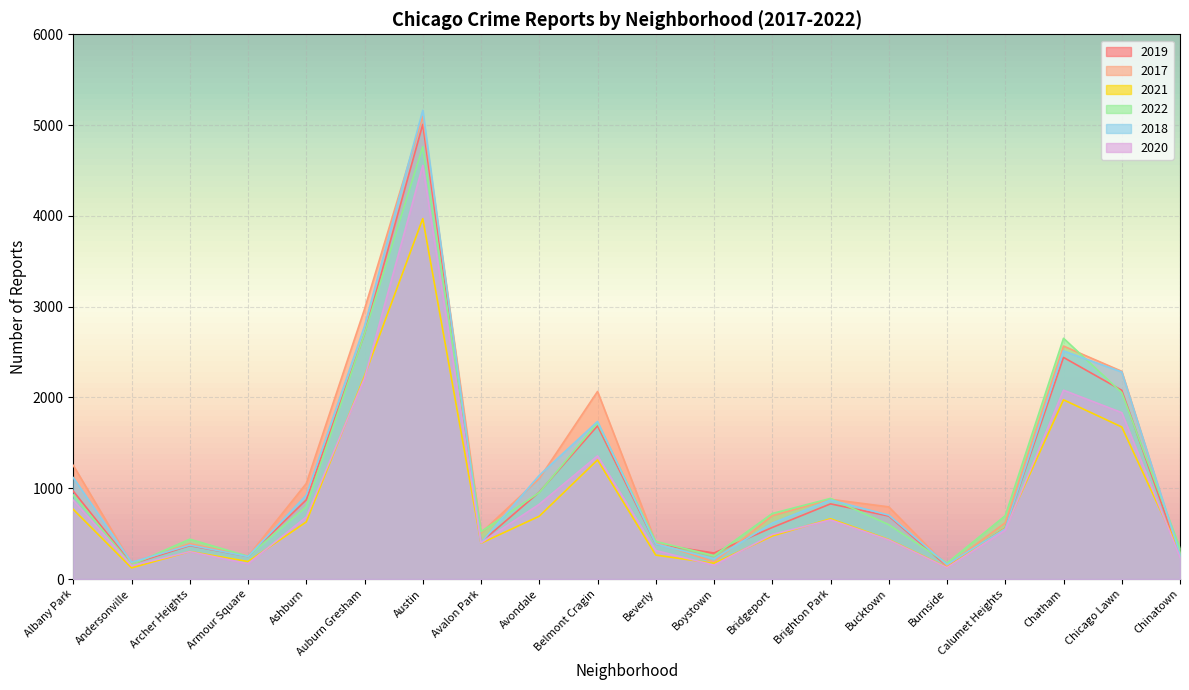

Reading left to right, extract all data points from this chart.

2019: Albany Park=968	Andersonville=166	Archer Heights=368	Armour Square=249	Ashburn=872	Auburn Gresham=2700	Austin=5008	Avalon Park=405	Avondale=957	Belmont Cragin=1687	Beverly=385	Boystown=287	Bridgeport=568	Brighton Park=828	Bucktown=694	Burnside=142	Calumet Heights=561	Chatham=2441	Chicago Lawn=2079	Chinatown=253
2017: Albany Park=1252	Andersonville=171	Archer Heights=391	Armour Square=250	Ashburn=1053	Auburn Gresham=2973	Austin=5096	Avalon Park=508	Avondale=1107	Belmont Cragin=2066	Beverly=403	Boystown=188	Bridgeport=697	Brighton Park=878	Bucktown=795	Burnside=145	Calumet Heights=620	Chatham=2566	Chicago Lawn=2288	Chinatown=253
2021: Albany Park=767	Andersonville=123	Archer Heights=303	Armour Square=193	Ashburn=629	Auburn Gresham=2237	Austin=3970	Avalon Park=395	Avondale=692	Belmont Cragin=1312	Beverly=264	Boystown=173	Bridgeport=474	Brighton Park=664	Bucktown=435	Burnside=130	Calumet Heights=559	Chatham=1974	Chicago Lawn=1675	Chinatown=293
2022: Albany Park=926	Andersonville=157	Archer Heights=439	Armour Square=251	Ashburn=797	Auburn Gresham=2703	Austin=4762	Avalon Park=522	Avondale=953	Belmont Cragin=1721	Beverly=414	Boystown=258	Bridgeport=722	Brighton Park=888	Bucktown=599	Burnside=175	Calumet Heights=698	Chatham=2652	Chicago Lawn=2053	Chinatown=338
2018: Albany Park=1117	Andersonville=184	Archer Heights=374	Armour Square=248	Ashburn=924	Auburn Gresham=2787	Austin=5163	Avalon Park=401	Avondale=1142	Belmont Cragin=1736	Beverly=386	Boystown=224	Bridgeport=616	Brighton Park=870	Bucktown=704	Burnside=160	Calumet Heights=554	Chatham=2513	Chicago Lawn=2281	Chinatown=273
2020: Albany Park=868	Andersonville=147	Archer Heights=302	Armour Square=169	Ashburn=684	Auburn Gresham=2211	Austin=4556	Avalon Park=399	Avondale=824	Belmont Cragin=1356	Beverly=314	Boystown=153	Bridgeport=491	Brighton Park=652	Bucktown=431	Burnside=126	Calumet Heights=538	Chatham=2080	Chicago Lawn=1833	Chinatown=238